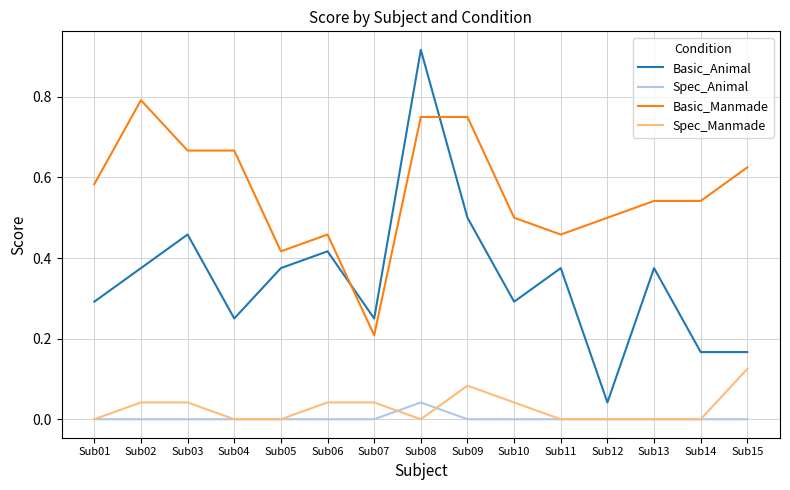

Where do Basic_Animal and Basic_Manmade first cross each other?

Sub06 and Sub07